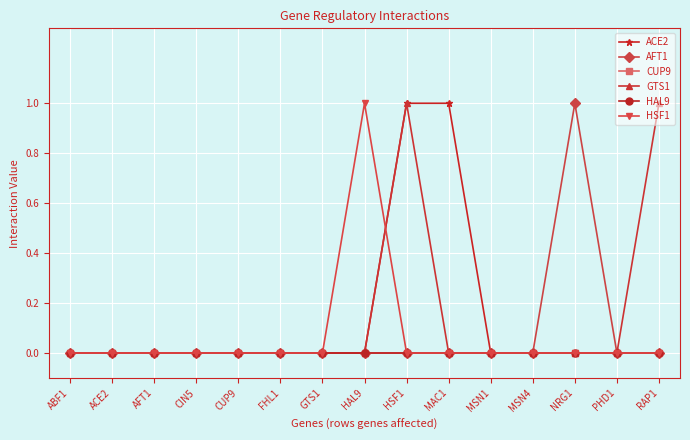

How many values in AFT1 are above zero?

1